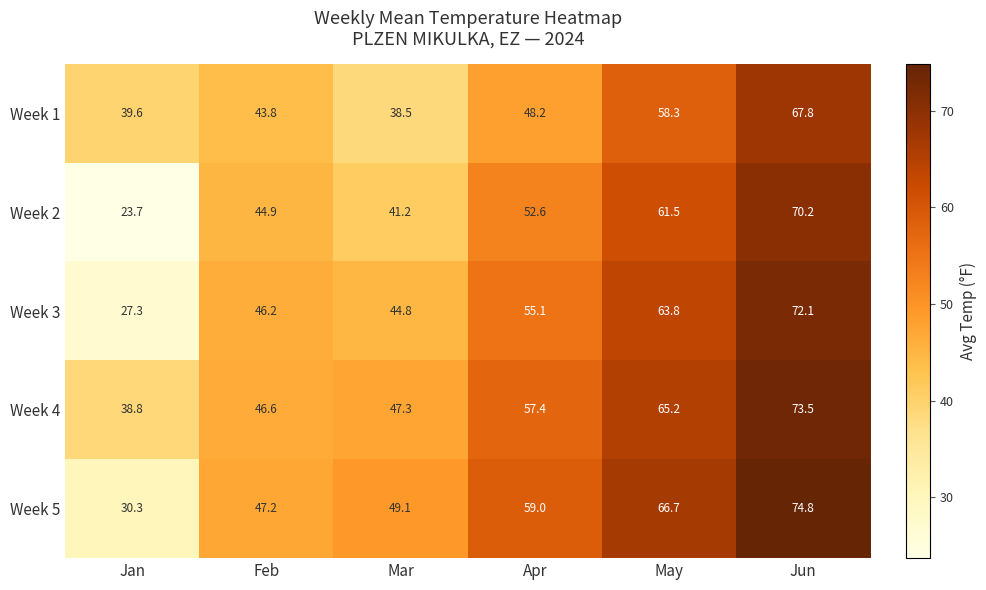

Count the number of data series in this chart.

5